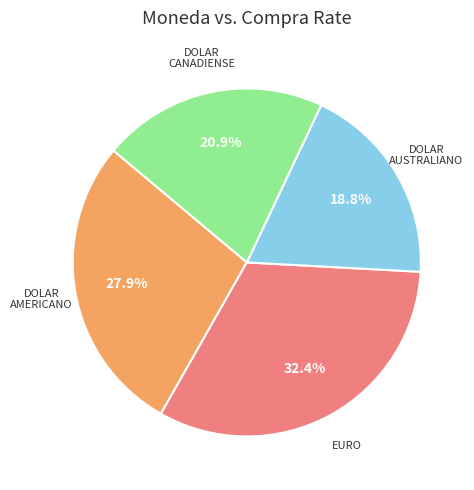

Does any single category account for the majority?

No